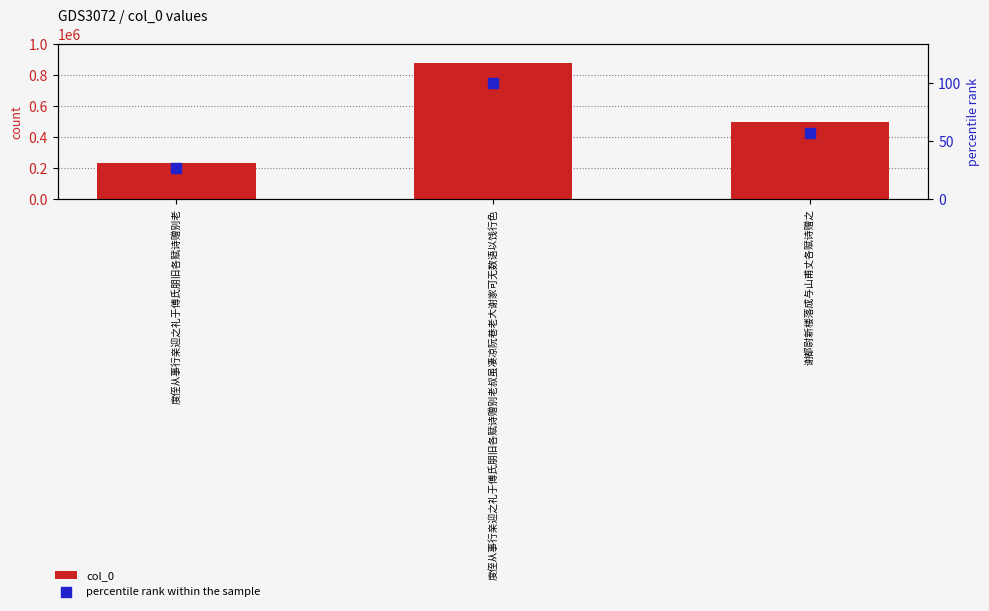

Which series has the largest Y range (max minus min)?

col_0